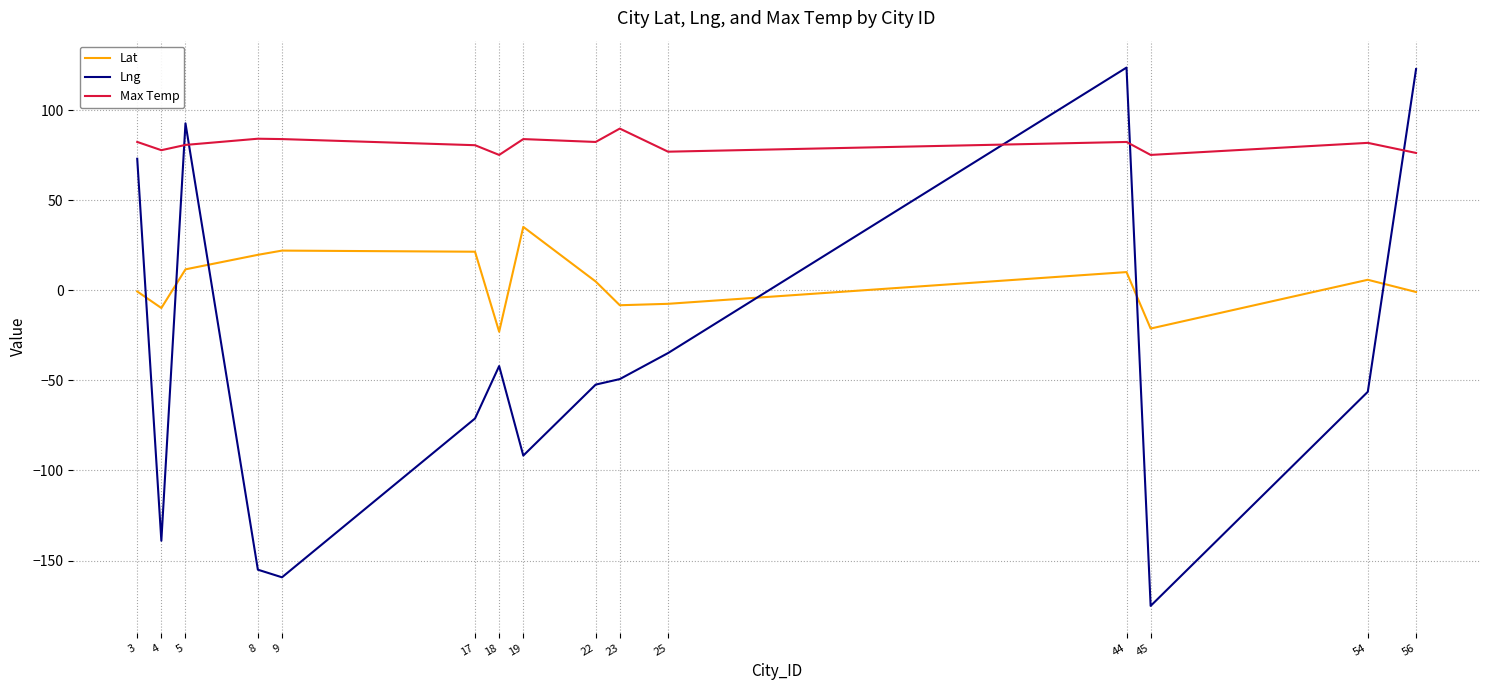

Which series has the largest range (max minus min)?

Lng